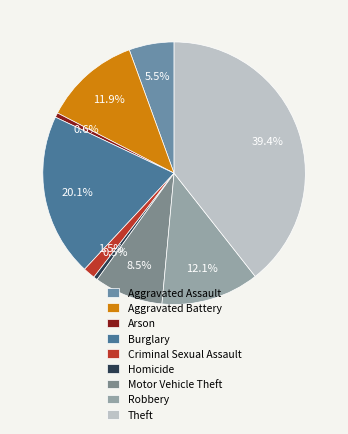

What portion of the pie excludes Arson?

99.4%